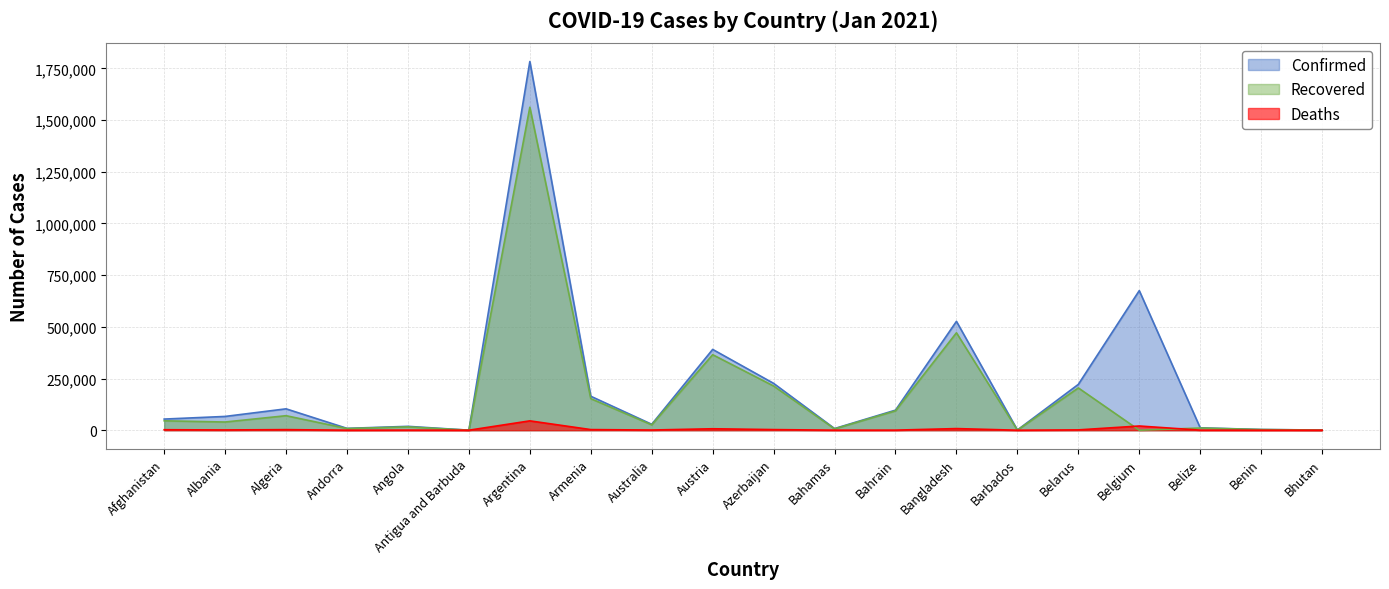

What is the greatest value displayed?

1783047